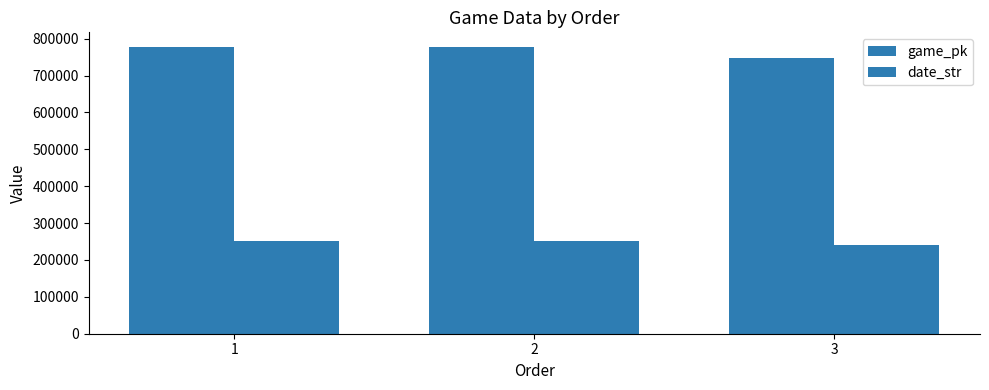

What is the difference between the maximum and second lowest values in the date_str series?

1